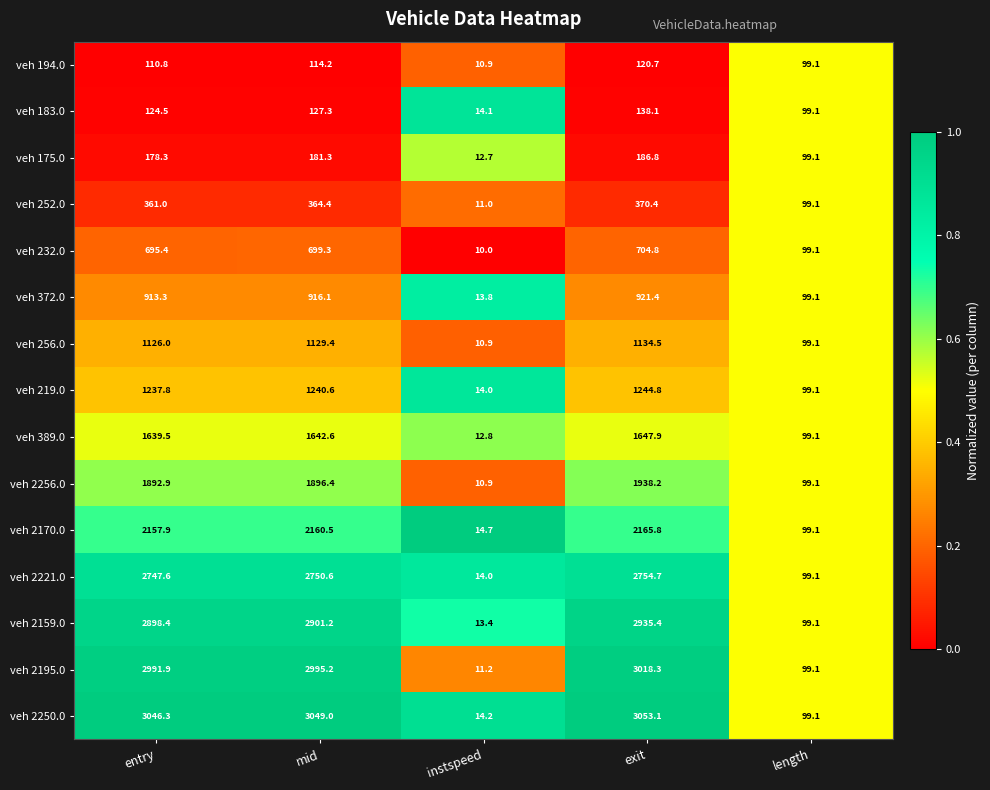

Is it true that veh 389.0 equals 1647.9 at exit?

True